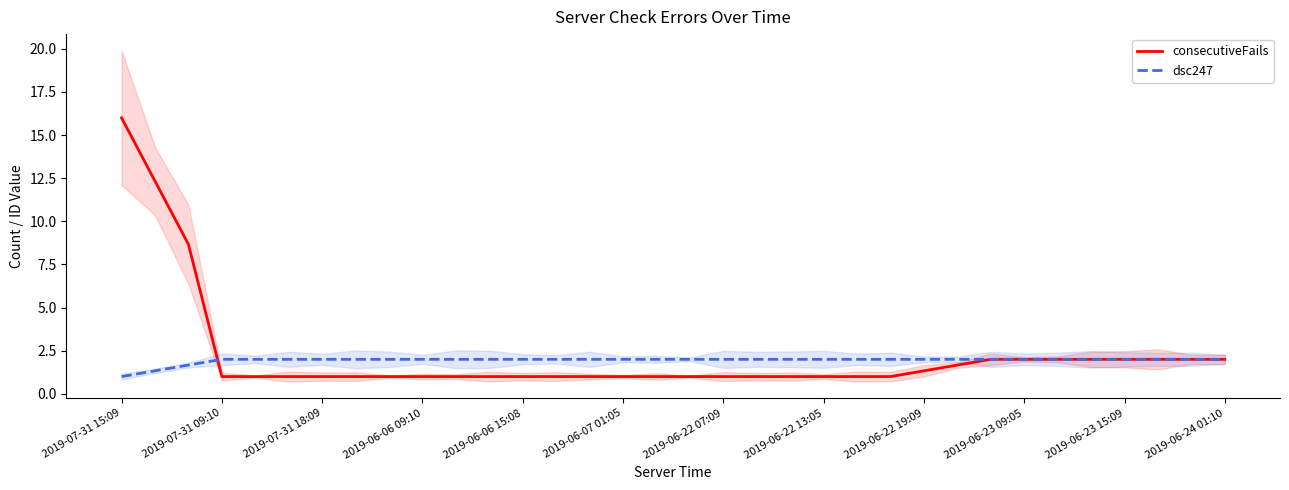

True or false: consecutiveFails has a value of 2.0 at 29.

True